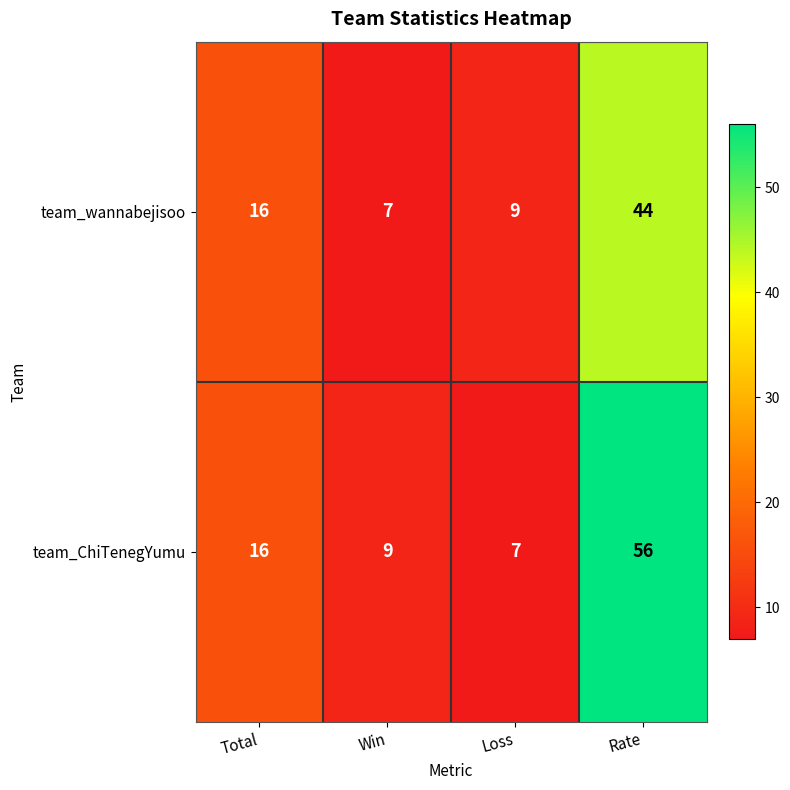

List the series in order of their peak value, highest first.

team_ChiTenegYumu, team_wannabejisoo